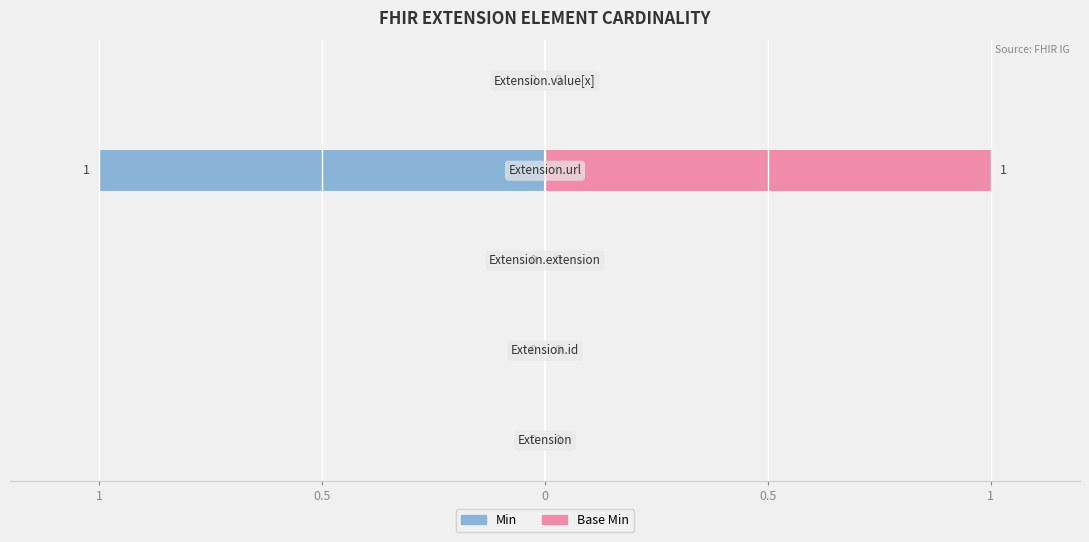

How many data points in Base Min are above 0?

1